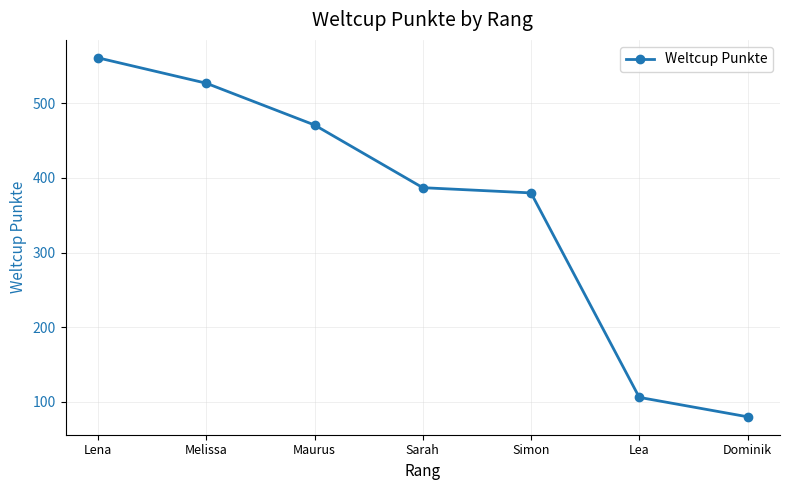

Reading left to right, list all the values displayed in this chart.

Lena=561	Melissa=527	Maurus=471	Sarah=387	Simon=380	Lea=106	Dominik=80